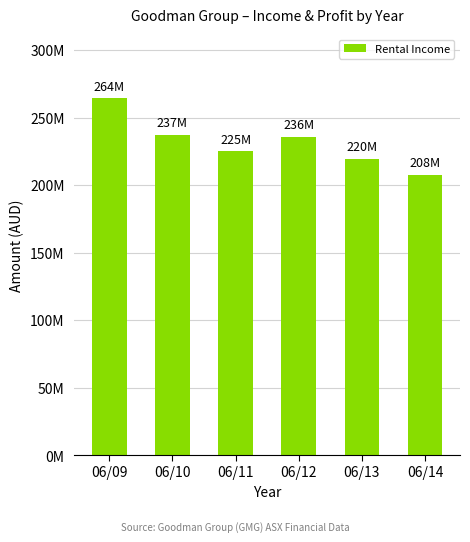

The value at 06/09 is 264300000. True or false?

True